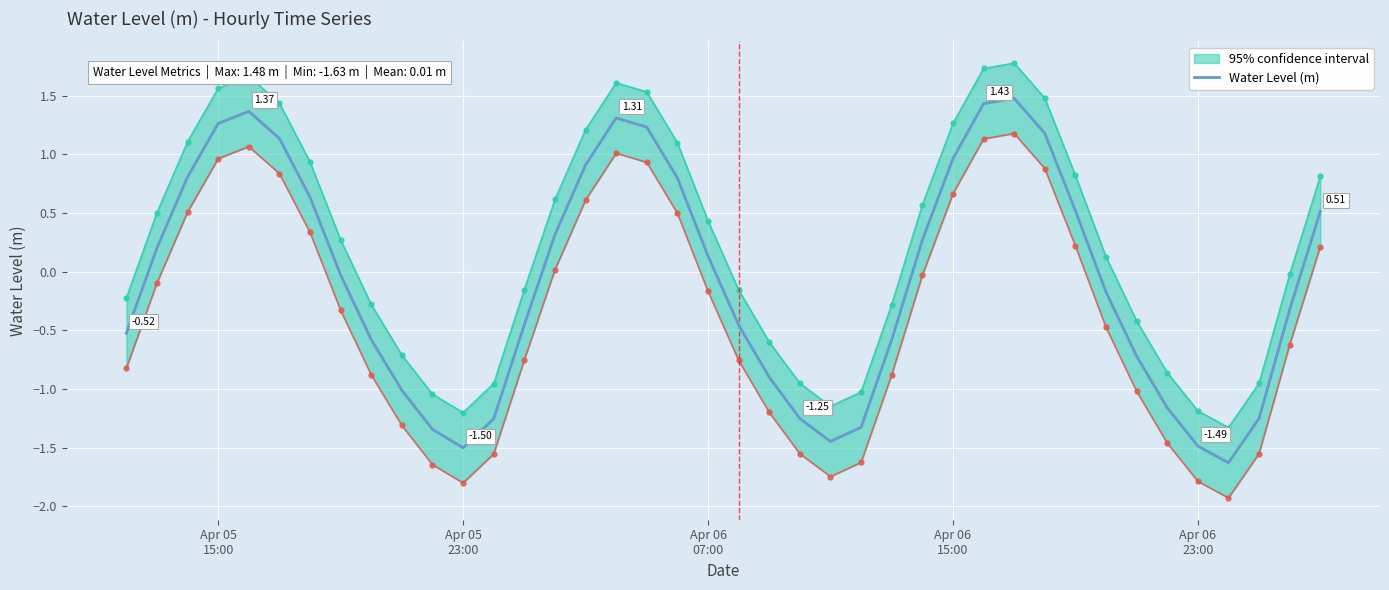

Reading right to left, transcribe all the data shown in this chart.

0.5	-0.3	-1.3	-1.6	-1.5	-1.2	-0.7	-0.2	0.5	1.2	1.5	1.4	1.0	0.3	-0.6	-1.3	-1.4	-1.3	-0.9	-0.5	0.1	0.8	1.2	1.3	0.9	0.3	-0.5	-1.3	-1.5	-1.3	-1.0	-0.6	-0.0	0.6	1.1	1.4	1.3	0.8	0.2	-0.5